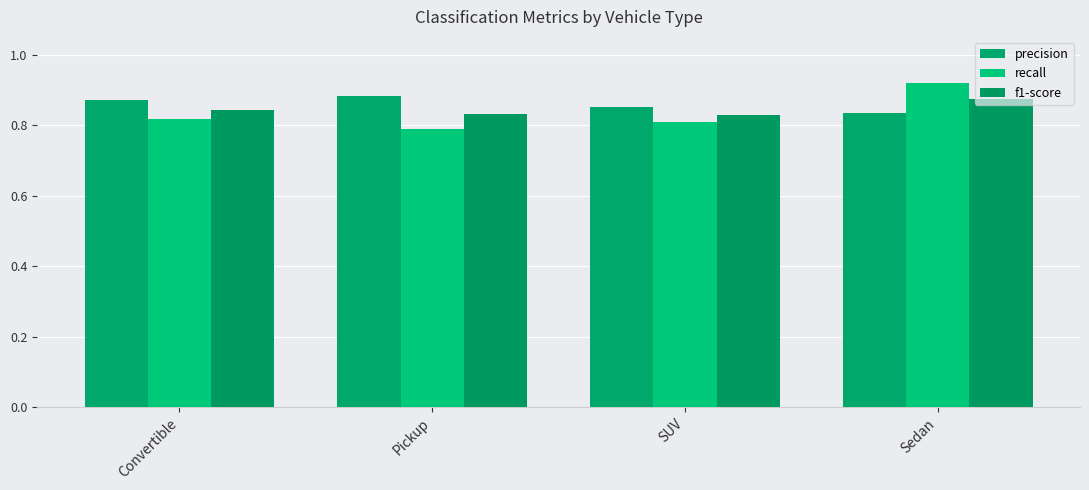

List the series in order of their overall mean, highest first.

precision, f1-score, recall